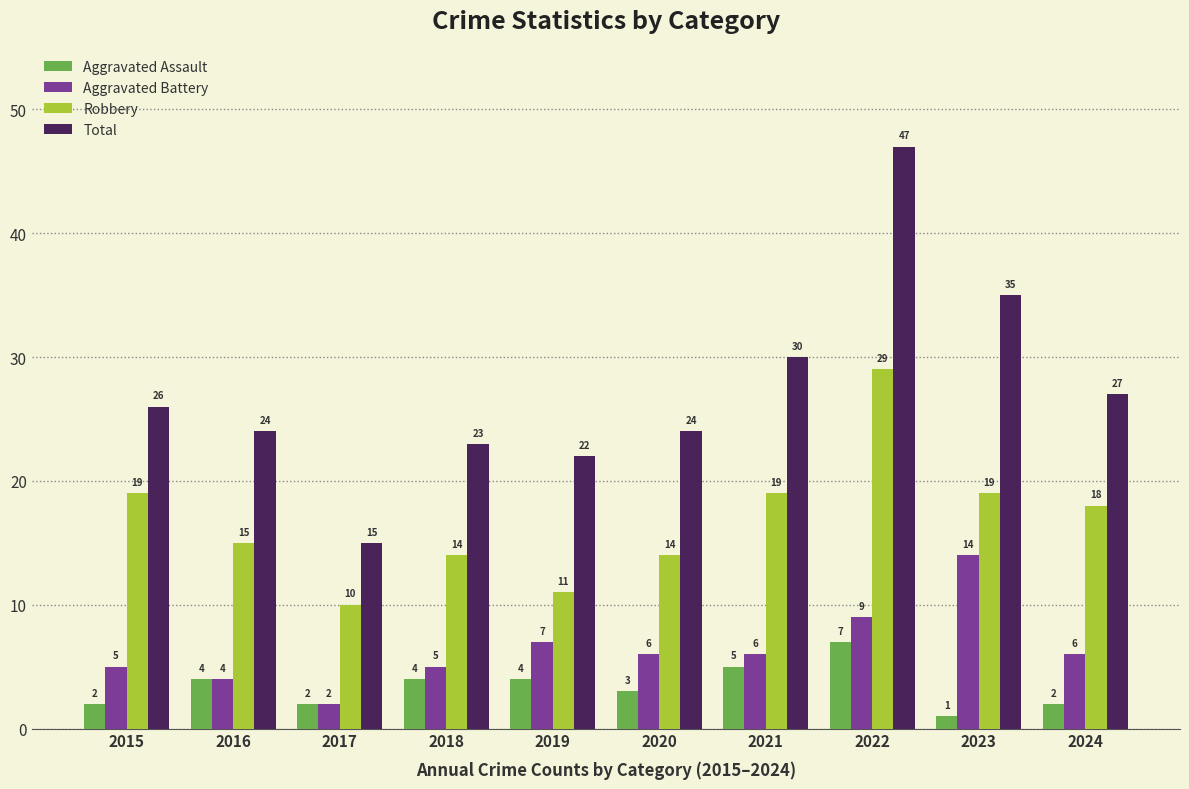

What value does the Total series have at 2022, to the nearest 10?

50